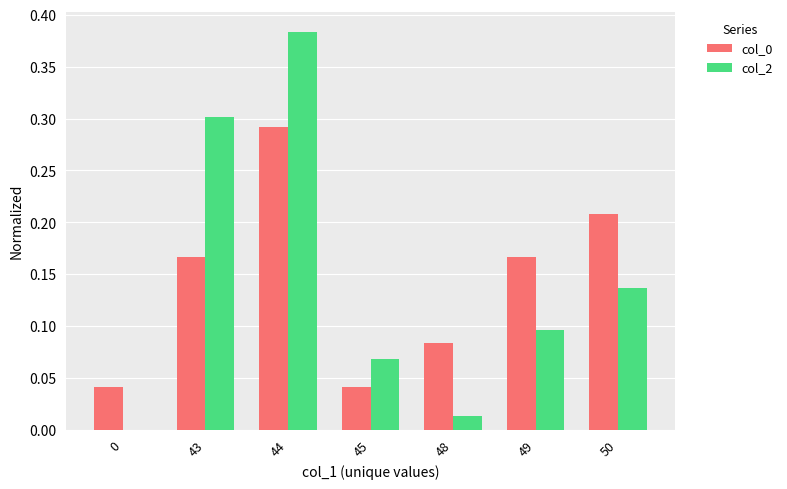

At which category is the sum across all series the highest?

44